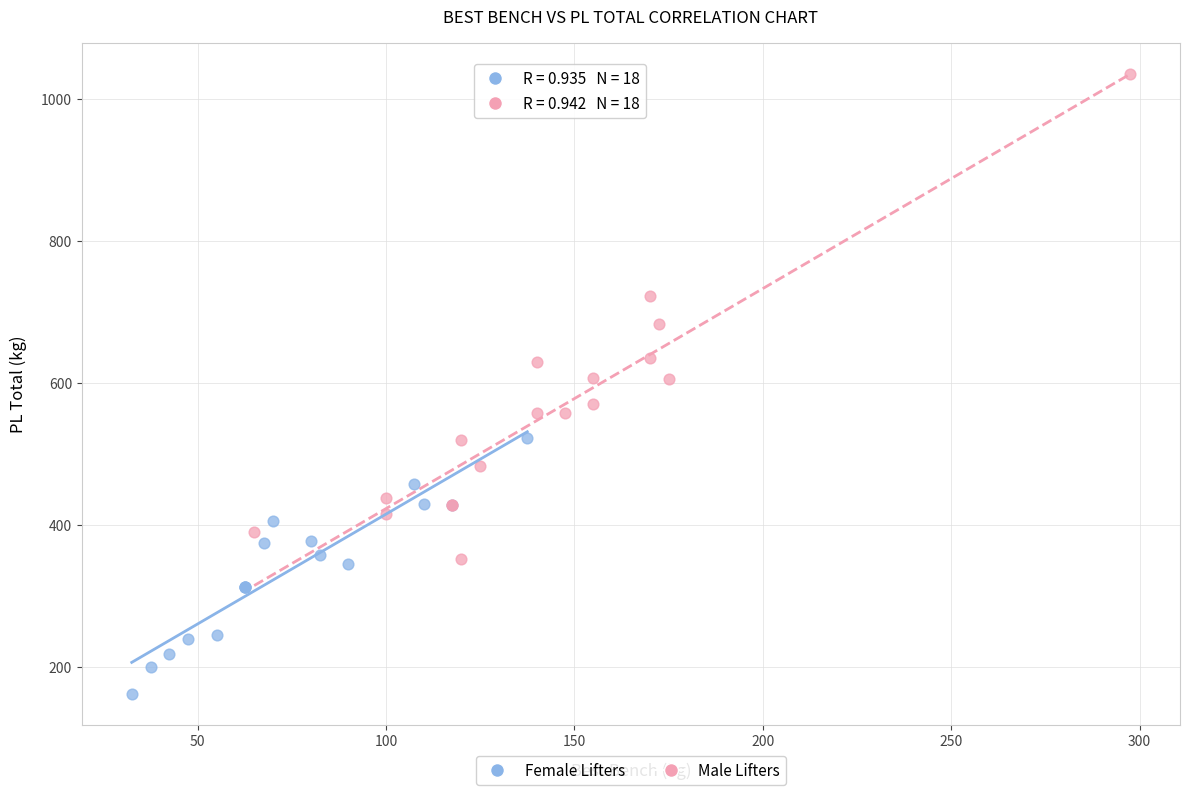

Which series has the largest Y range (max minus min)?

Male Lifters